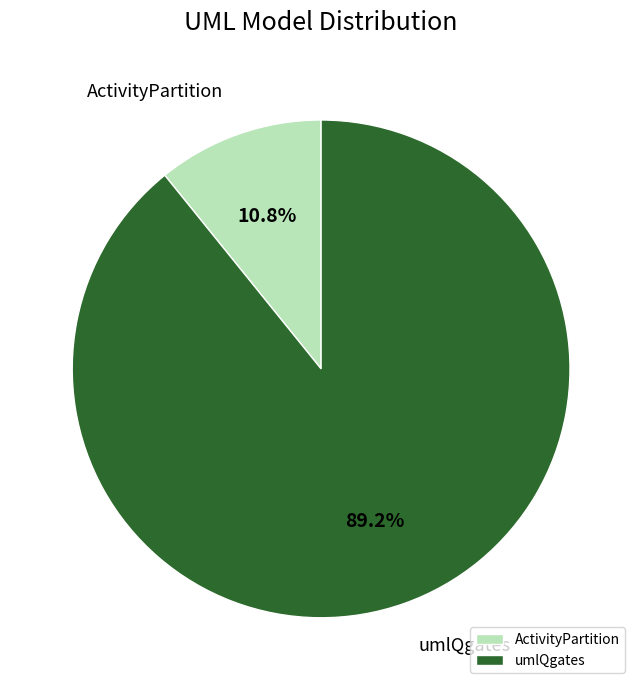

How much of the chart is everything except ActivityPartition?

89.2%